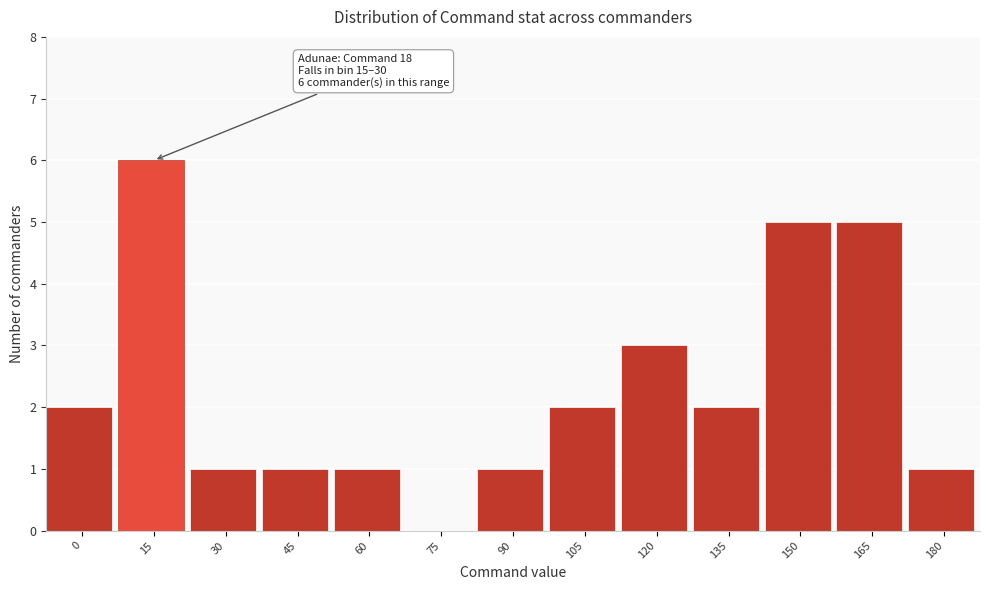

Reading left to right, extract all data points from this chart.

0=2	15=6	30=1	45=1	60=1	75=0	90=1	105=2	120=3	135=2	150=5	165=5	180=1